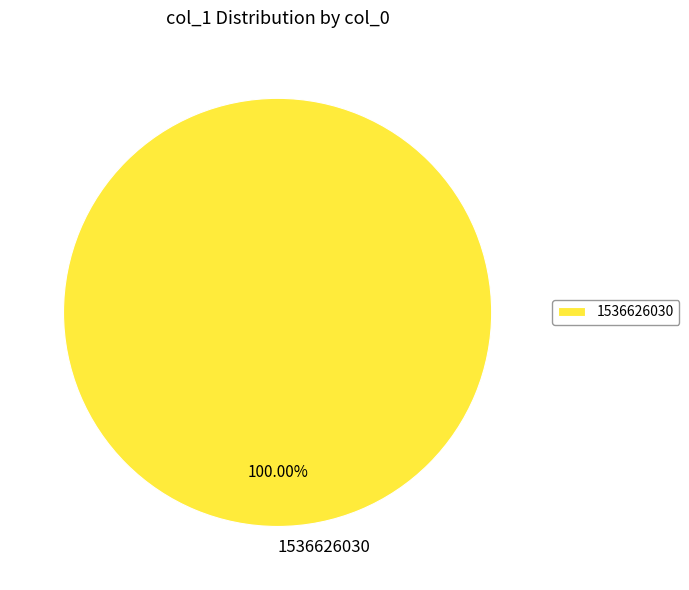

Which slice represents more than half of the pie?

1536626030